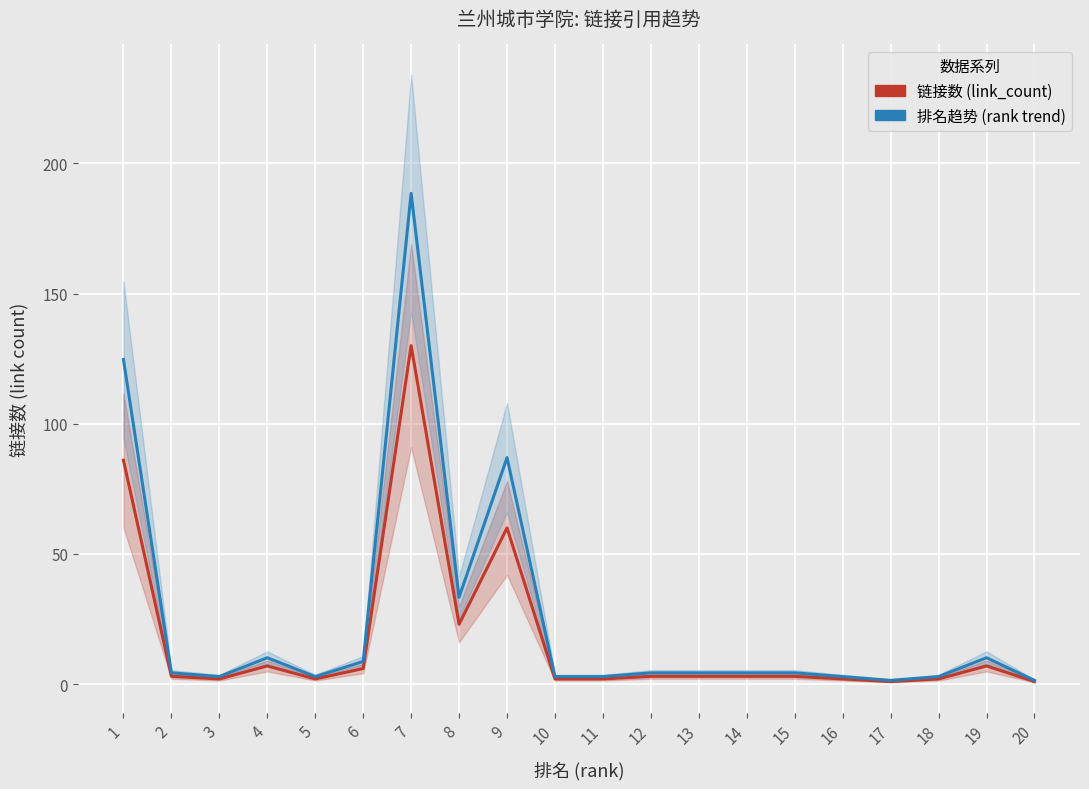

True or false: 链接数 (link_count) has a value of 4.0 at 12.

False